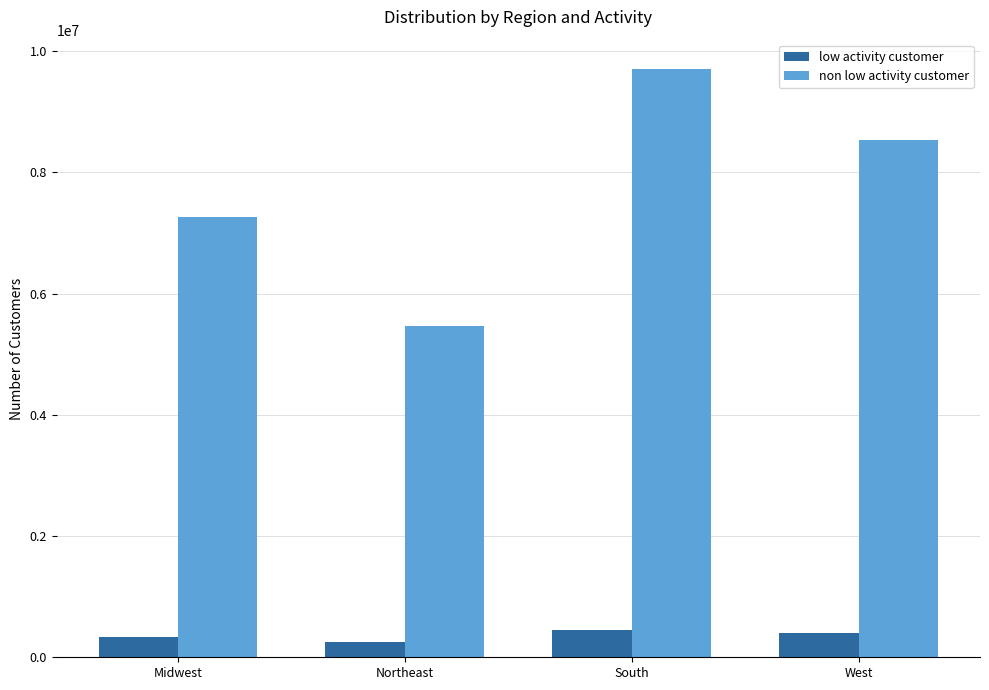

How many categories are shown in the chart?

4